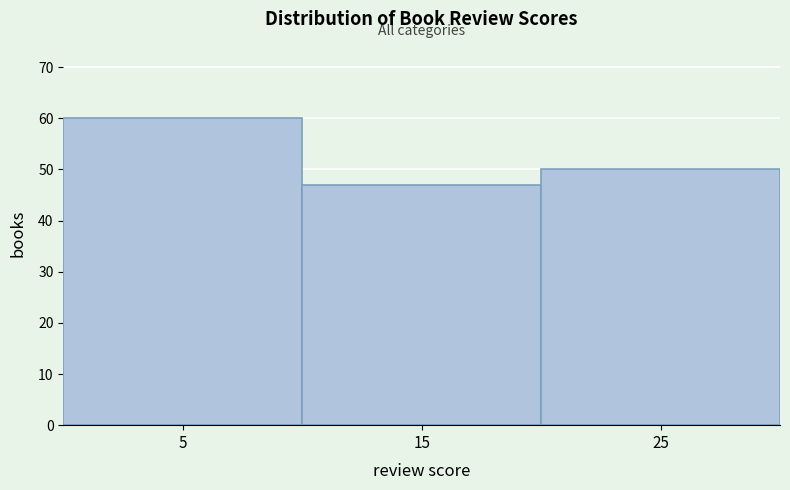

Reading left to right, transcribe this chart: for each bar, give the range it covers on the x-axis and its height. The values are not printed on the chart, so give them approximately, as read against the axis.

0 to 10: 60
10 to 20: 47
20 to 30: 50